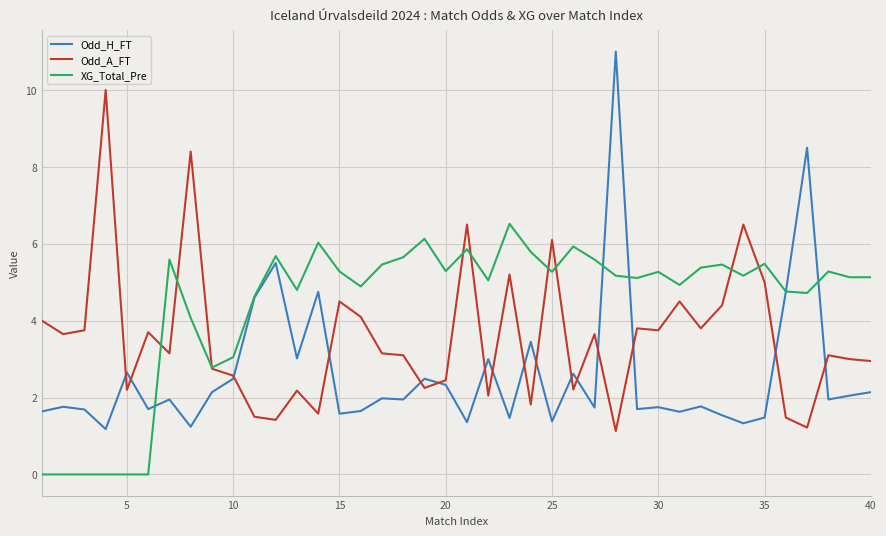

After their last crossing, which series has the higher values: Odd_A_FT or Odd_H_FT?

Odd_A_FT